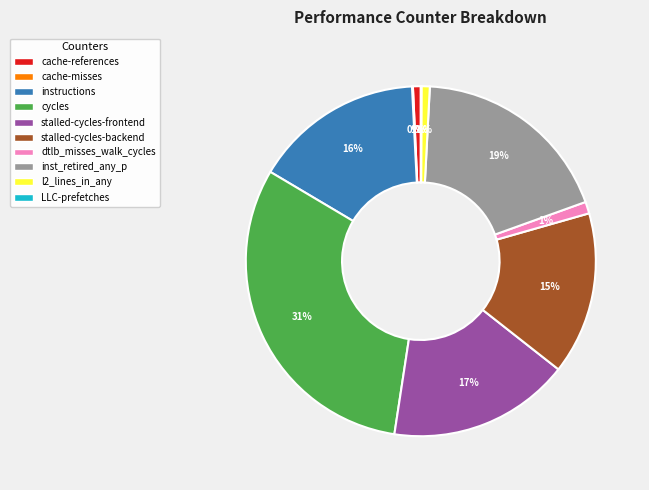

True or false: l2_lines_in_any accounts for 1% of the total.

True